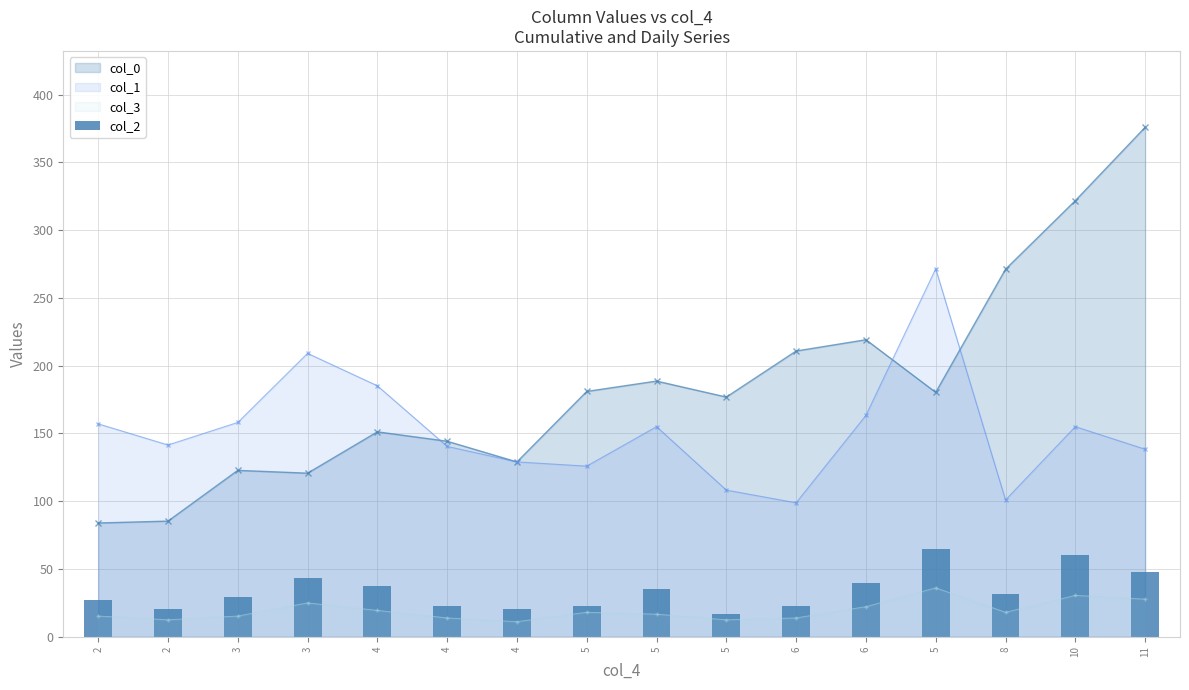

Which category has the lowest value across all series?

5